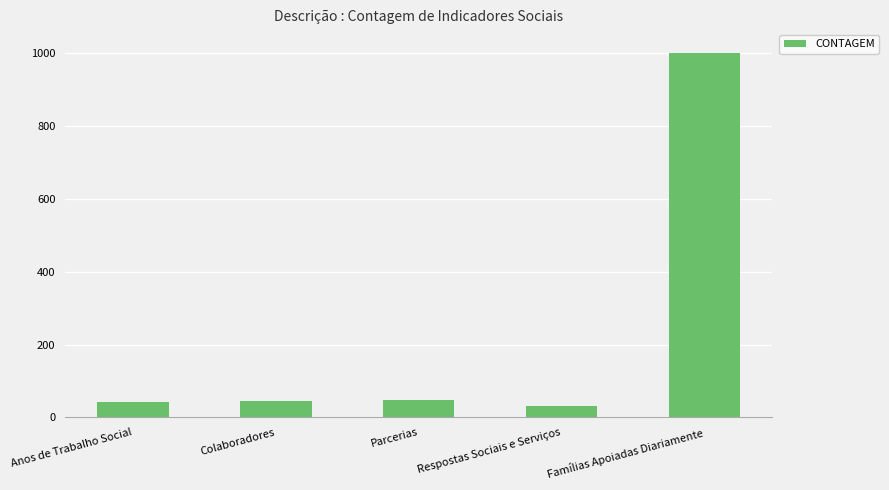

Which has a higher value, Famílias Apoiadas Diariamente or Anos de Trabalho Social?

Famílias Apoiadas Diariamente